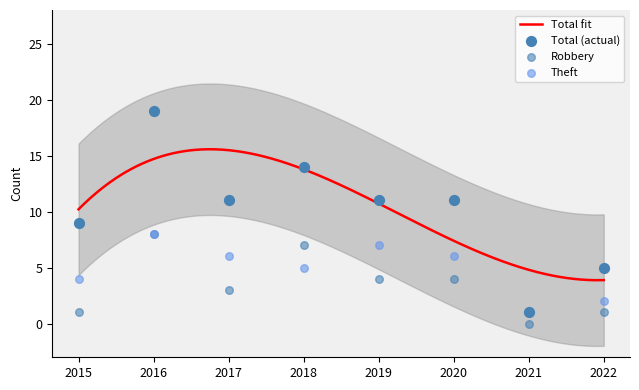

Which series contains the lowest Y value?

Robbery